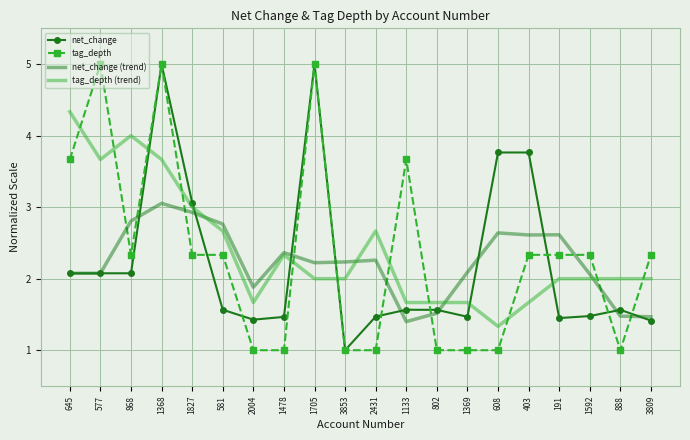

Between which two adjacent categories do tag_depth (trend) and net_change first intersect?

868 and 1368